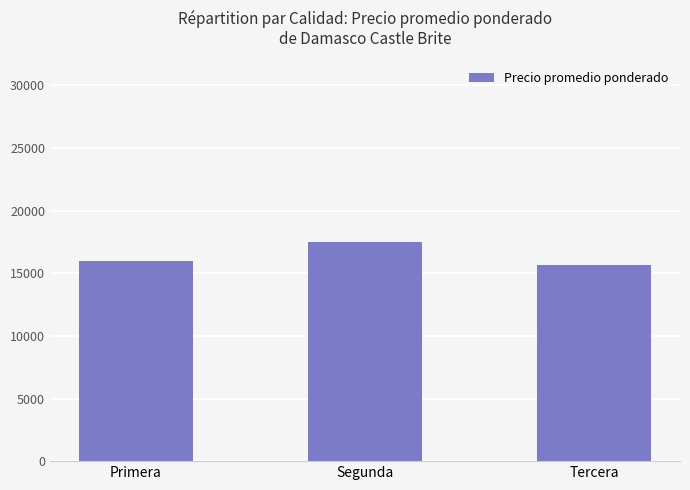

The chart shows a value of 17531.2 at Segunda. True or false?

True